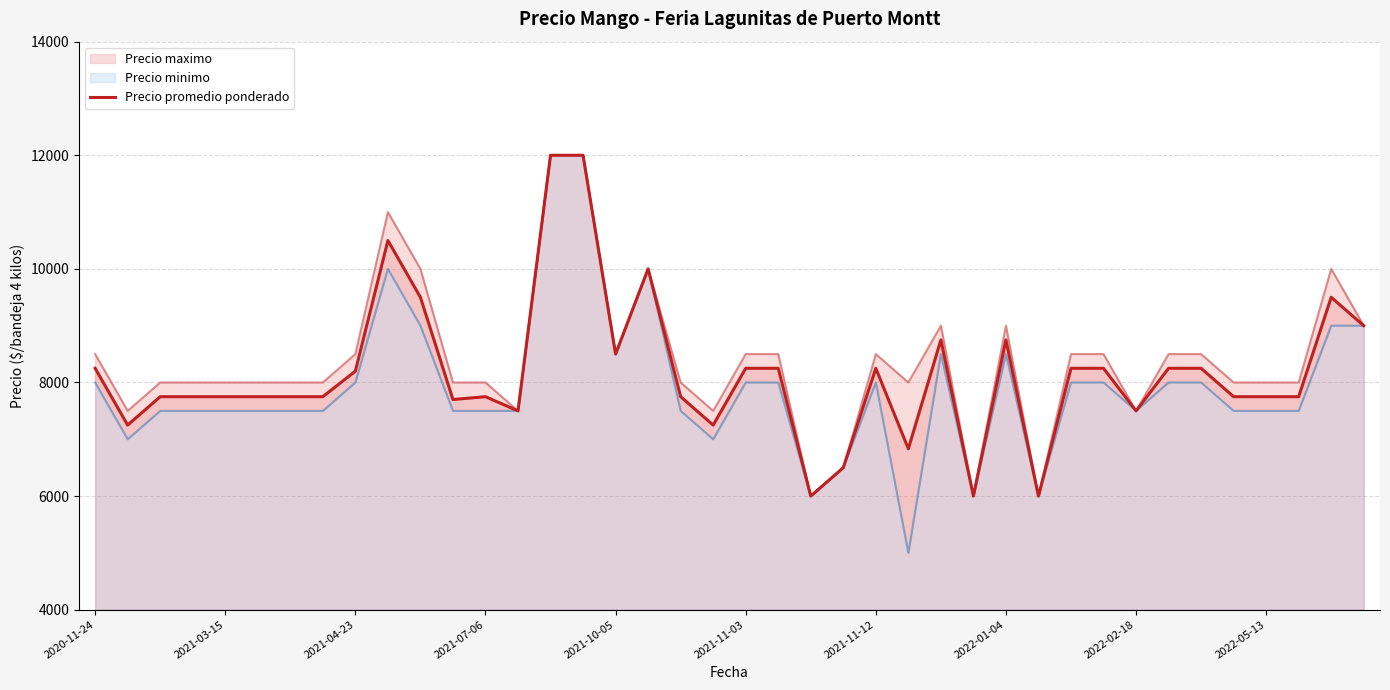

The chart shows a value of 8250 at 21. True or false?

True